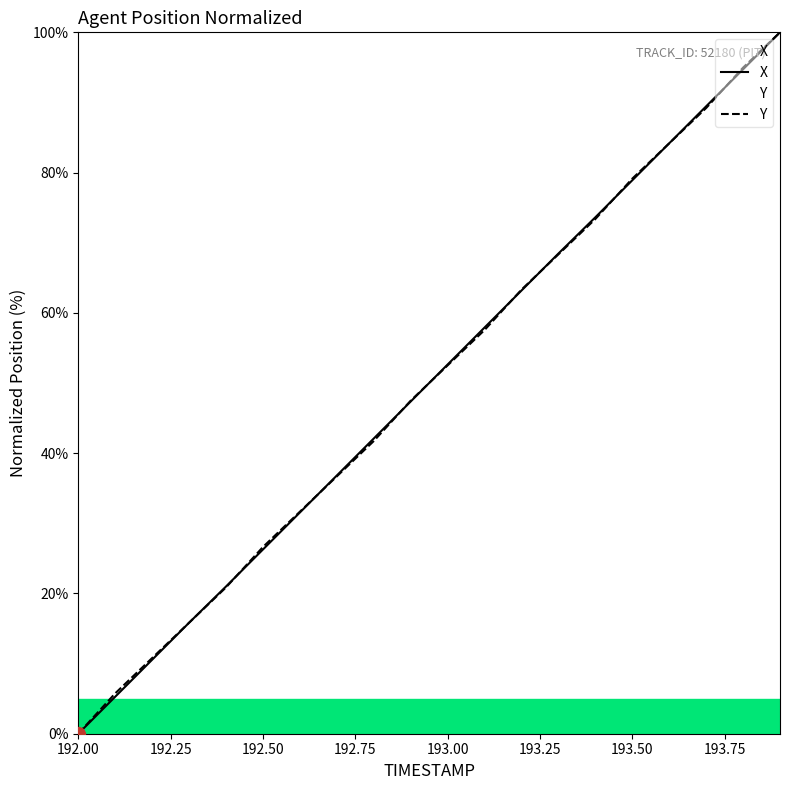

List the series in order of their overall mean, lowest first.

X, Y